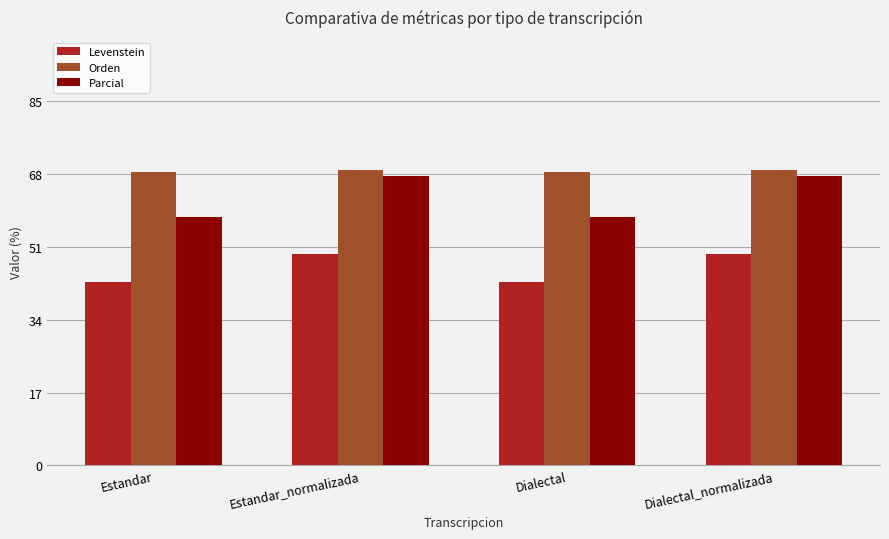

Reading left to right, extract all data points from this chart.

Levenstein: 42.9	49.4	42.9	49.4
Orden: 68.4	68.9	68.4	68.9
Parcial: 57.9	67.6	57.9	67.6